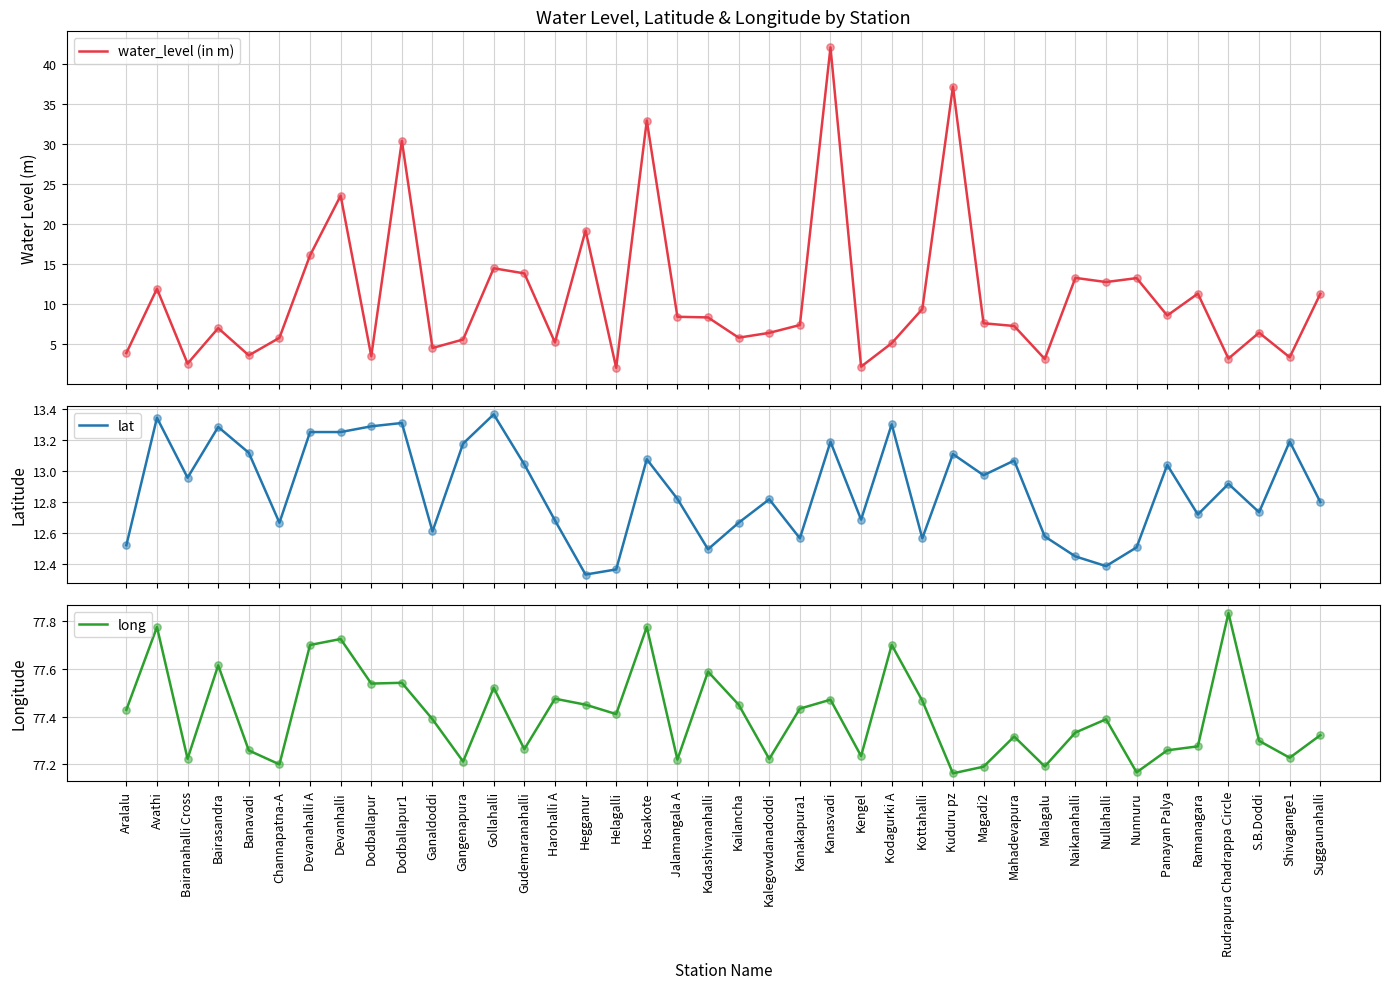

Which series contains the highest Y value?

long